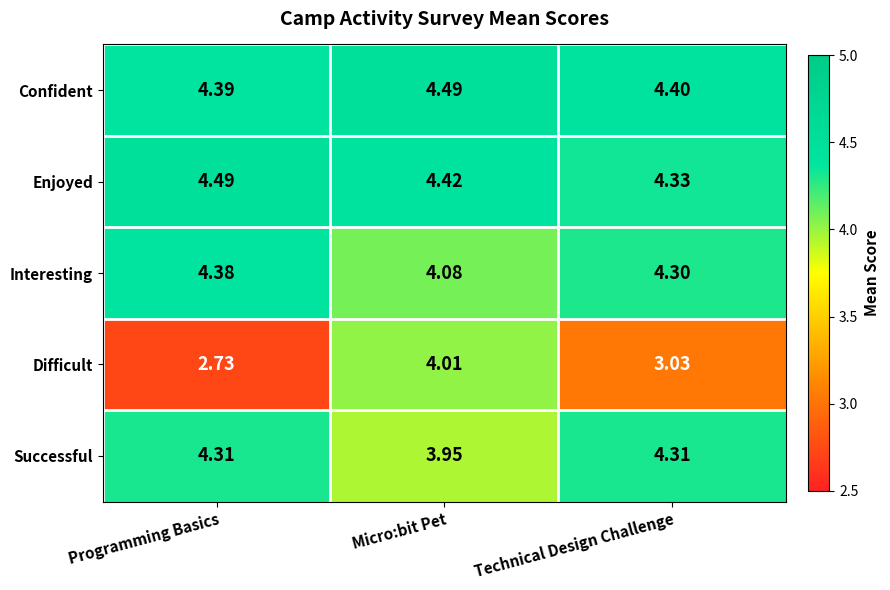

At which label does Interesting reach its minimum?

Micro:bit Pet